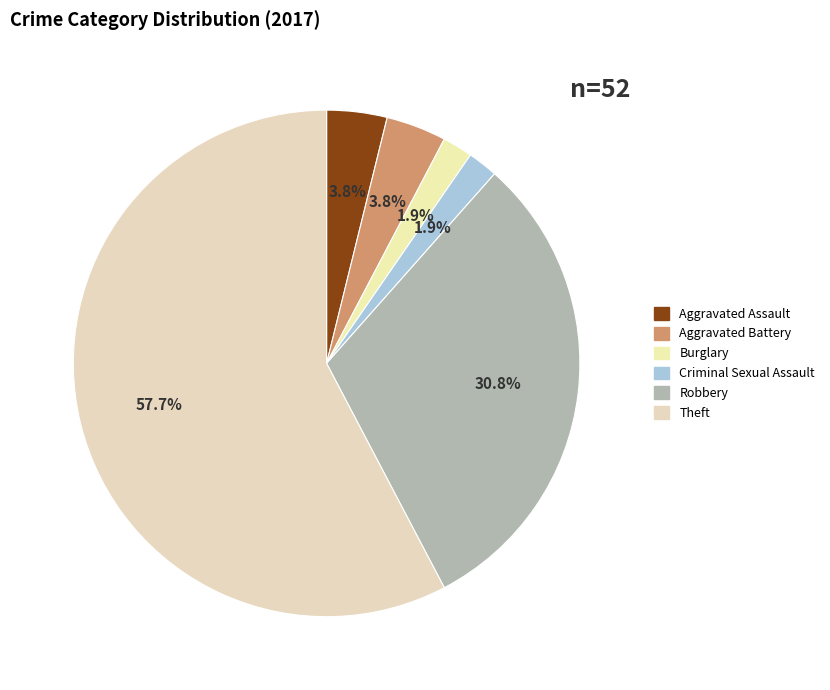

To the nearest percent, what is the combined percentage of Aggravated Battery and Aggravated Assault?

8%